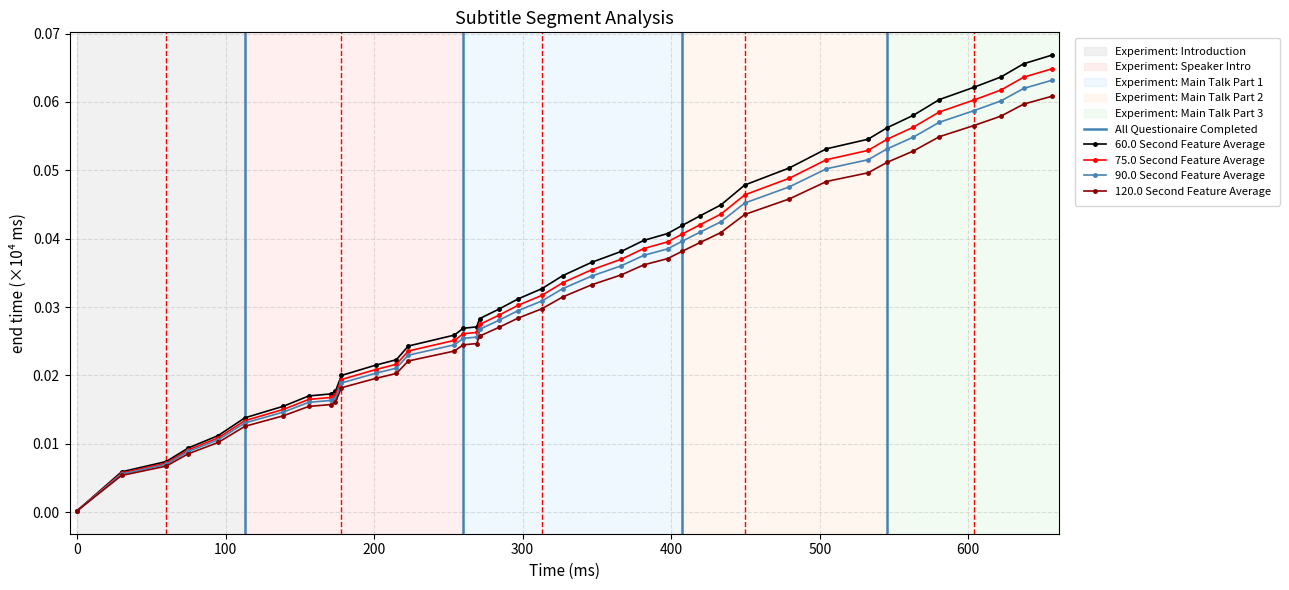

What is the difference between the second highest and minimum values in the end series?

0.1